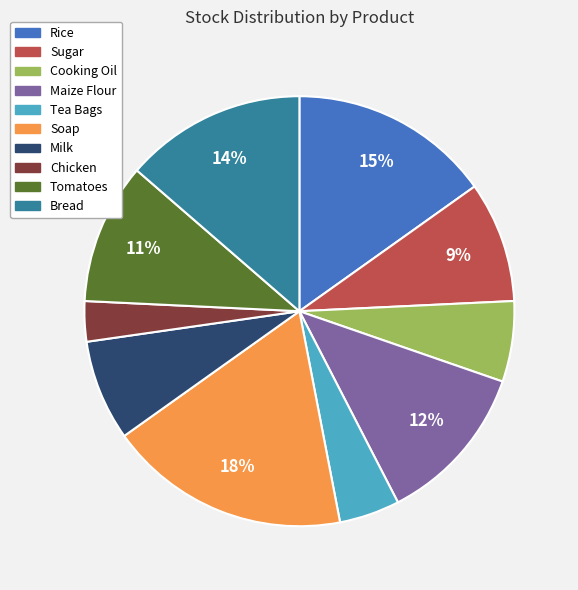

What percentage is the Tea Bags slice, to the nearest percent?

5%